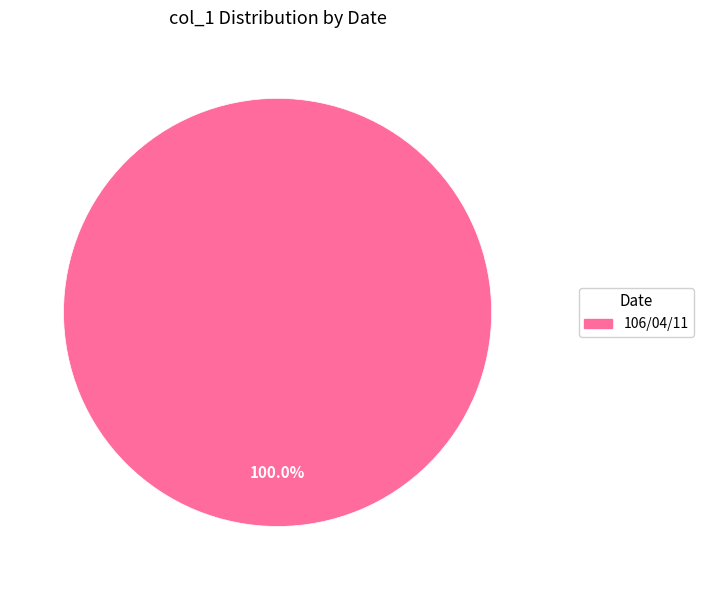

Rank the categories by value from lowest to highest.

106/04/11